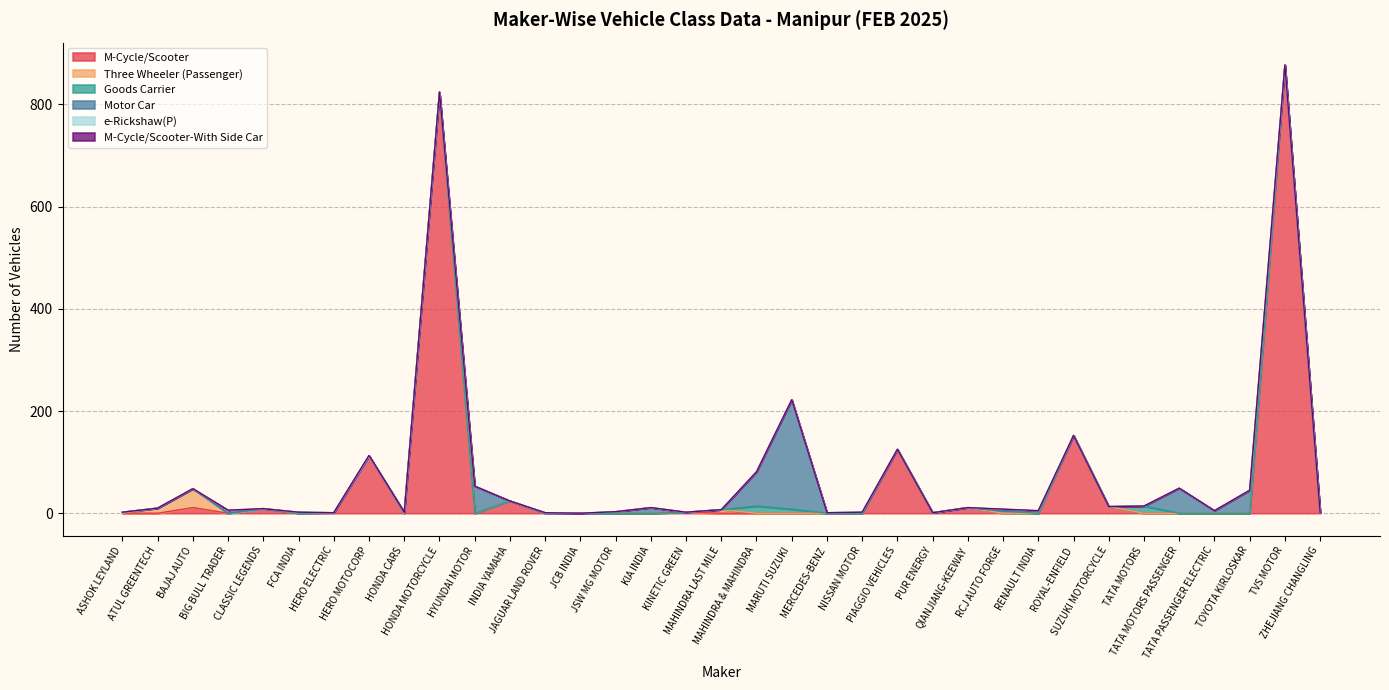

Which series ends up on top after the final intersection of Three Wheeler (Passenger) and e-Rickshaw(P)?

e-Rickshaw(P)